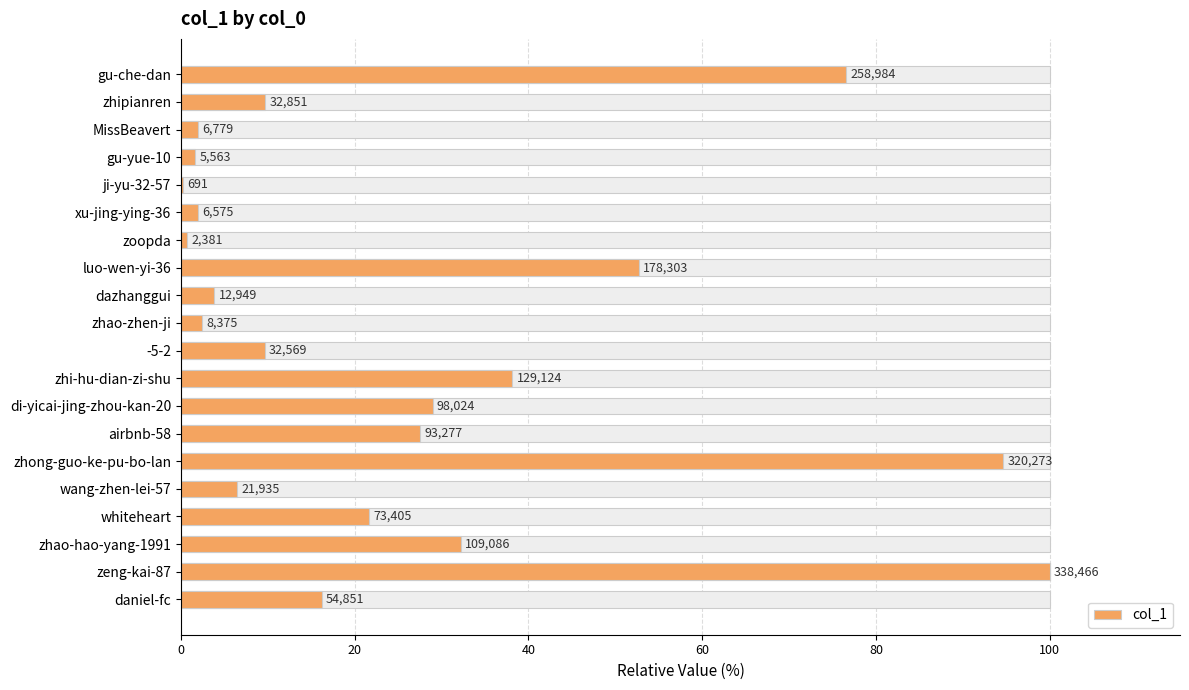

What value does the data have at dazhanggui?

3.8